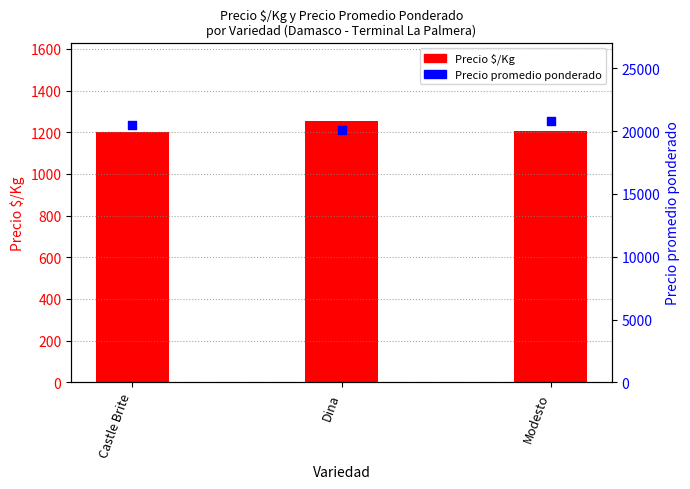

Is the value of Precio promedio ponderado at Modesto greater than the value of Precio $/Kg at Dina?

Yes